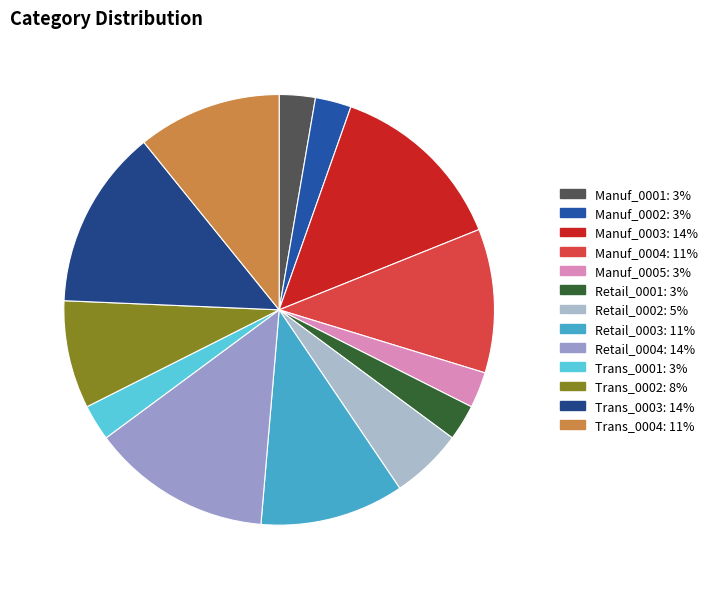

What is the largest slice in the pie chart?

Manuf_0003